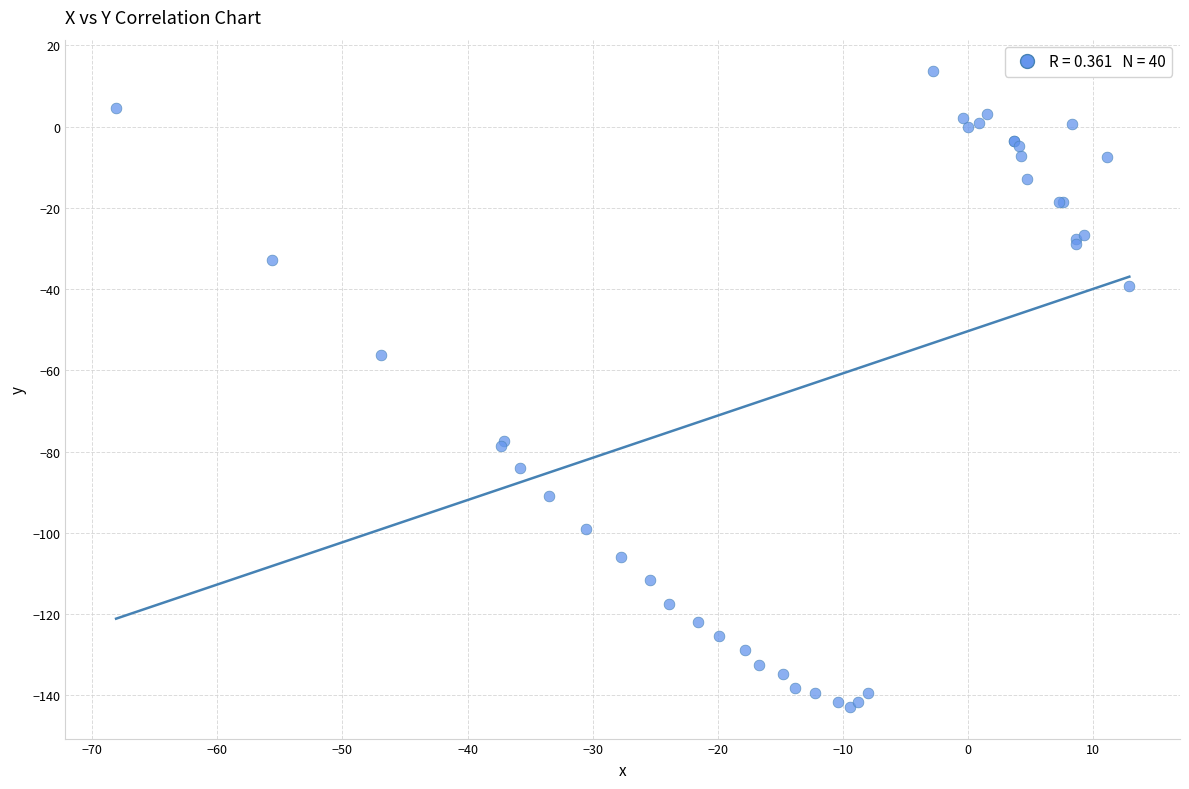

What Y value in the scatter plot is closest to -64?

-56.2